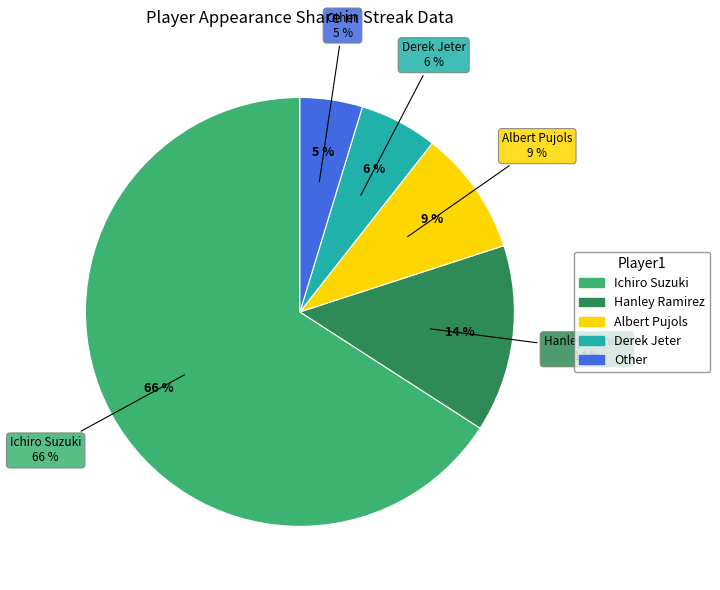

To the nearest percent, what is the difference between the Other and Ichiro Suzuki slice percentages?

61%